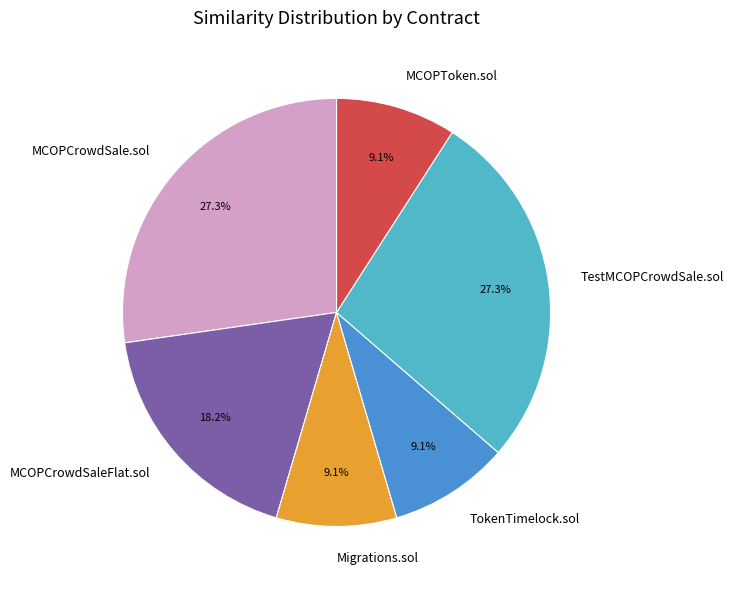

Does TestMCOPCrowdSale.sol represent more than half of the total?

No